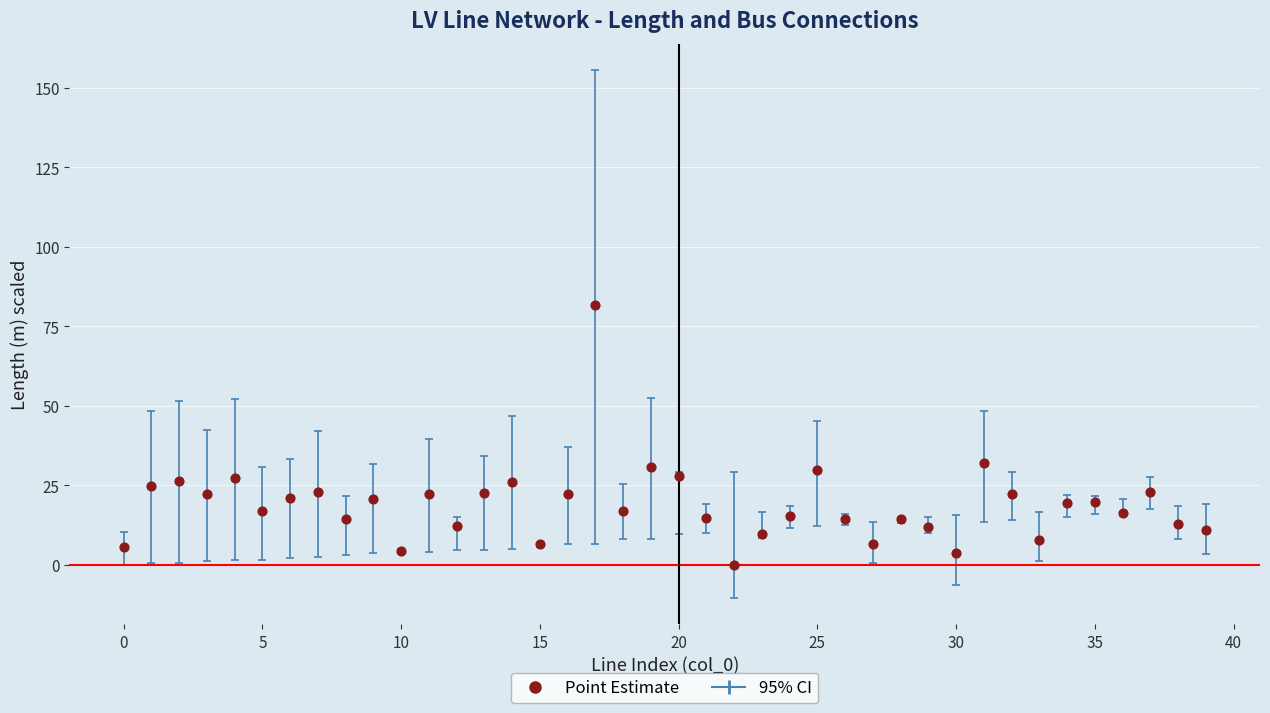

What is the range of Y values (max minus min)?

81.5